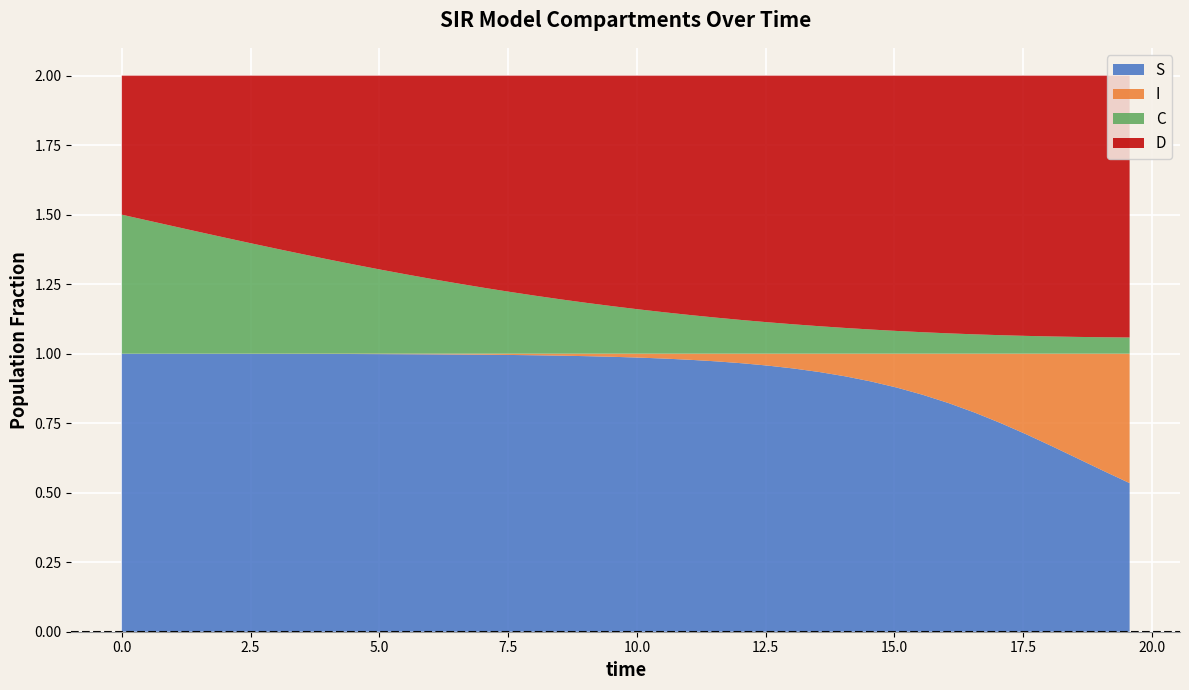

Reading right to left, transcribe all the data shown in this chart.

S: 19.565217391304348=0.5	19.06354515050167=0.6	18.561872909698998=0.6	18.06020066889632=0.7	17.558528428093645=0.7	17.05685618729097=0.8	16.555183946488295=0.8	16.05351170568562=0.8	15.551839464882944=0.9	15.050167224080267=0.9	14.548494983277592=0.9	14.046822742474916=0.9	13.545150501672241=0.9	13.043478260869565=0.9	12.54180602006689=1.0	12.040133779264213=1.0	11.538461538461538=1.0	11.036789297658864=1.0	10.535117056856187=1.0	10.033444816053512=1.0	9.531772575250836=1.0	9.03010033444816=1.0	8.528428093645484=1.0	8.02675585284281=1.0	7.525083612040134=1.0	7.023411371237458=1.0	6.521739130434782=1.0	6.020066889632107=1.0	5.518394648829432=1.0	5.016722408026756=1.0	4.51505016722408=1.0	4.013377926421405=1.0	3.511705685618729=1.0	3.0100334448160533=1.0	2.508361204013378=1.0	2.0066889632107023=1.0	1.5050167224080266=1.0	1.0033444816053512=1.0	0.5016722408026756=1.0	0.0=1.0
I: 19.565217391304348=0.5	19.06354515050167=0.4	18.561872909698998=0.4	18.06020066889632=0.3	17.558528428093645=0.3	17.05685618729097=0.2	16.555183946488295=0.2	16.05351170568562=0.2	15.551839464882944=0.1	15.050167224080267=0.1	14.548494983277592=0.1	14.046822742474916=0.1	13.545150501672241=0.1	13.043478260869565=0.1	12.54180602006689=0.0	12.040133779264213=0.0	11.538461538461538=0.0	11.036789297658864=0.0	10.535117056856187=0.0	10.033444816053512=0.0	9.531772575250836=0.0	9.03010033444816=0.0	8.528428093645484=0.0	8.02675585284281=0.0	7.525083612040134=0.0	7.023411371237458=0.0	6.521739130434782=0.0	6.020066889632107=0.0	5.518394648829432=0.0	5.016722408026756=0.0	4.51505016722408=0.0	4.013377926421405=0.0	3.511705685618729=0.0	3.0100334448160533=0.0	2.508361204013378=0.0	2.0066889632107023=0.0	1.5050167224080266=0.0	1.0033444816053512=0.0	0.5016722408026756=0.0	0.0=0.0
C: 19.565217391304348=0.1	19.06354515050167=0.1	18.561872909698998=0.1	18.06020066889632=0.1	17.558528428093645=0.1	17.05685618729097=0.1	16.555183946488295=0.1	16.05351170568562=0.1	15.551839464882944=0.1	15.050167224080267=0.1	14.548494983277592=0.1	14.046822742474916=0.1	13.545150501672241=0.1	13.043478260869565=0.1	12.54180602006689=0.1	12.040133779264213=0.1	11.538461538461538=0.1	11.036789297658864=0.1	10.535117056856187=0.1	10.033444816053512=0.2	9.531772575250836=0.2	9.03010033444816=0.2	8.528428093645484=0.2	8.02675585284281=0.2	7.525083612040134=0.2	7.023411371237458=0.2	6.521739130434782=0.3	6.020066889632107=0.3	5.518394648829432=0.3	5.016722408026756=0.3	4.51505016722408=0.3	4.013377926421405=0.3	3.511705685618729=0.4	3.0100334448160533=0.4	2.508361204013378=0.4	2.0066889632107023=0.4	1.5050167224080266=0.4	1.0033444816053512=0.5	0.5016722408026756=0.5	0.0=0.5
D: 19.565217391304348=0.9	19.06354515050167=0.9	18.561872909698998=0.9	18.06020066889632=0.9	17.558528428093645=0.9	17.05685618729097=0.9	16.555183946488295=0.9	16.05351170568562=0.9	15.551839464882944=0.9	15.050167224080267=0.9	14.548494983277592=0.9	14.046822742474916=0.9	13.545150501672241=0.9	13.043478260869565=0.9	12.54180602006689=0.9	12.040133779264213=0.9	11.538461538461538=0.9	11.036789297658864=0.9	10.535117056856187=0.9	10.033444816053512=0.8	9.531772575250836=0.8	9.03010033444816=0.8	8.528428093645484=0.8	8.02675585284281=0.8	7.525083612040134=0.8	7.023411371237458=0.8	6.521739130434782=0.7	6.020066889632107=0.7	5.518394648829432=0.7	5.016722408026756=0.7	4.51505016722408=0.7	4.013377926421405=0.7	3.511705685618729=0.6	3.0100334448160533=0.6	2.508361204013378=0.6	2.0066889632107023=0.6	1.5050167224080266=0.6	1.0033444816053512=0.5	0.5016722408026756=0.5	0.0=0.5